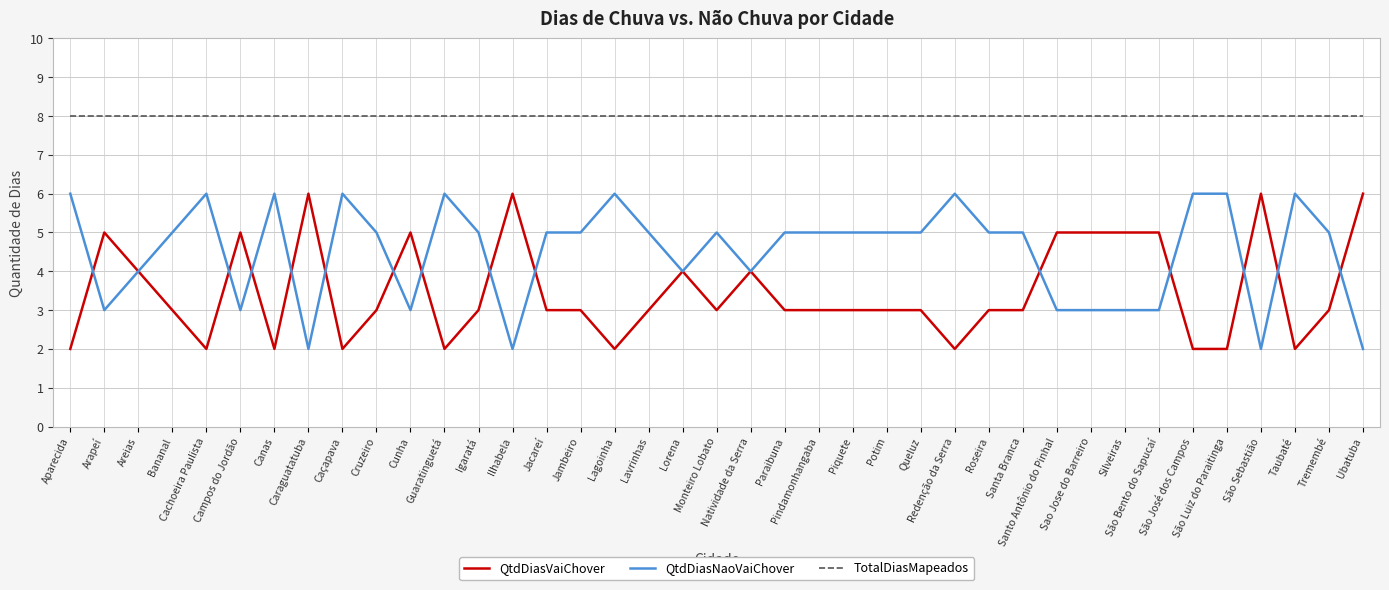

True or false: QtdDiasVaiChover and TotalDiasMapeados intersect in this chart.

False